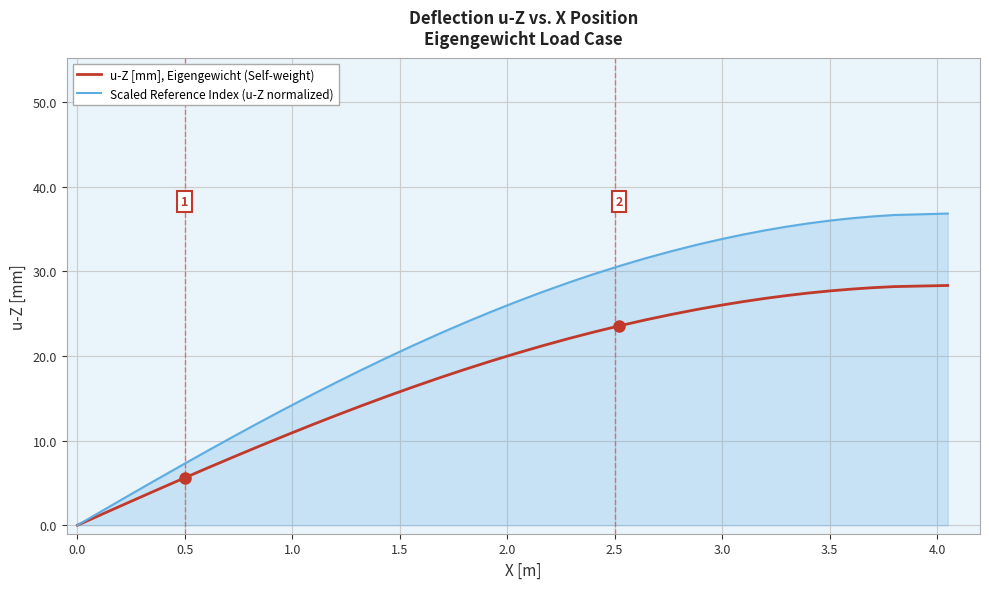

What is the maximum value shown in the chart?

36.8